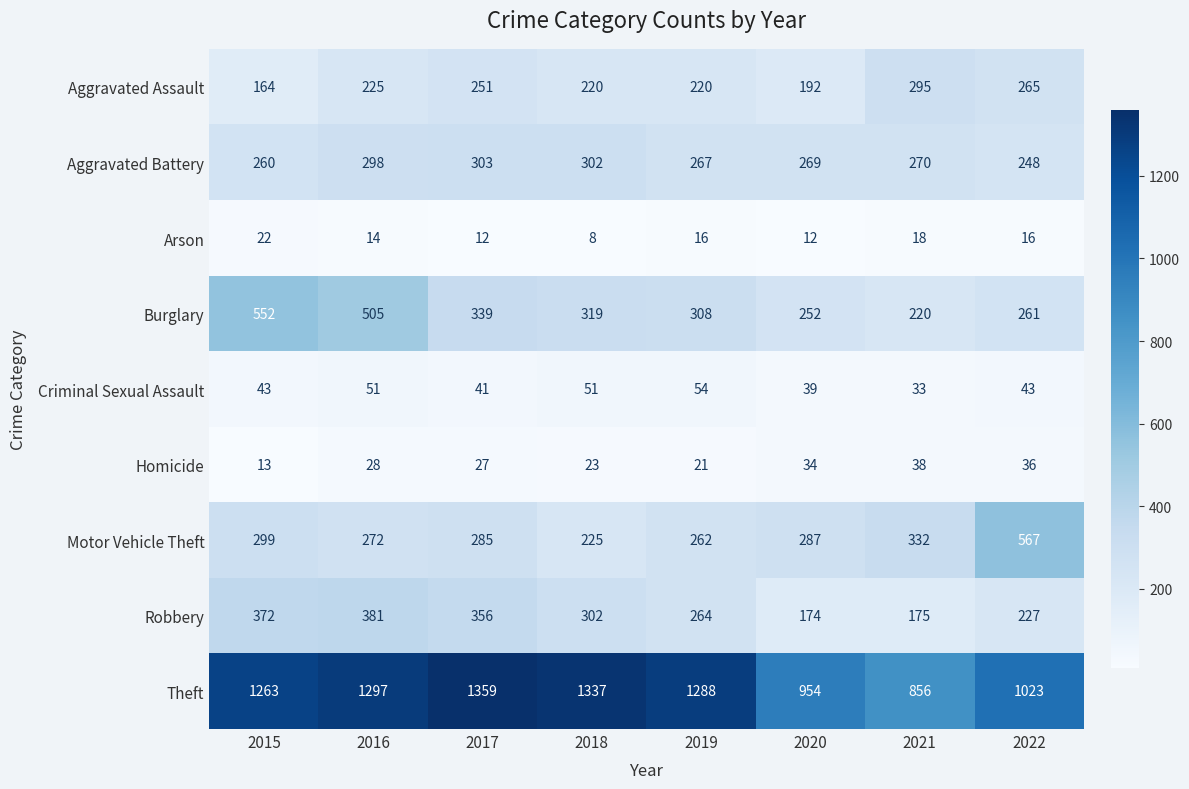

At 2017, list the series in order from smallest to largest.

Arson, Homicide, Criminal Sexual Assault, Aggravated Assault, Motor Vehicle Theft, Aggravated Battery, Burglary, Robbery, Theft